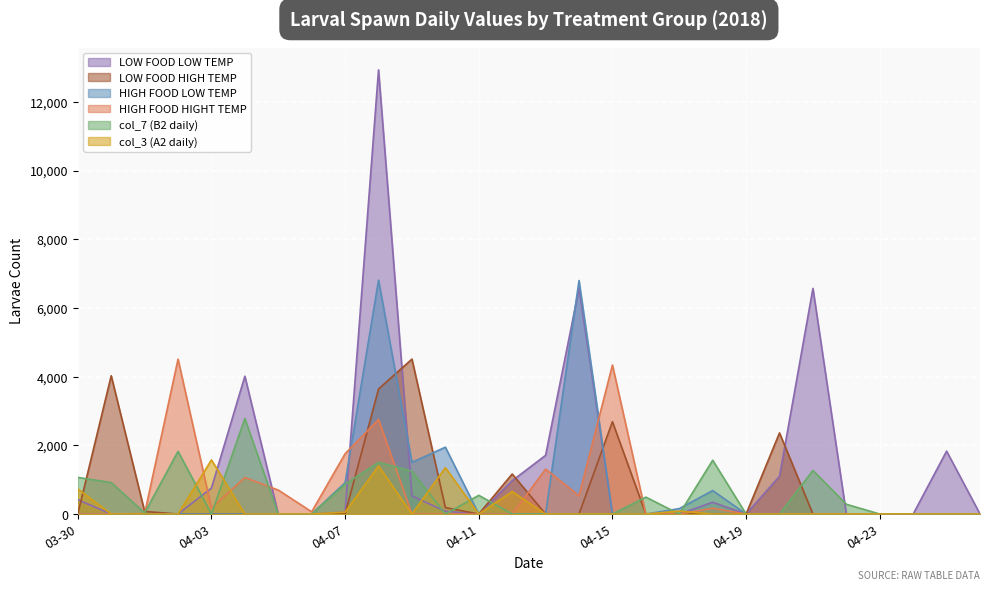

At which category does LOW FOOD LOW TEMP reach its first local peak?

04-04